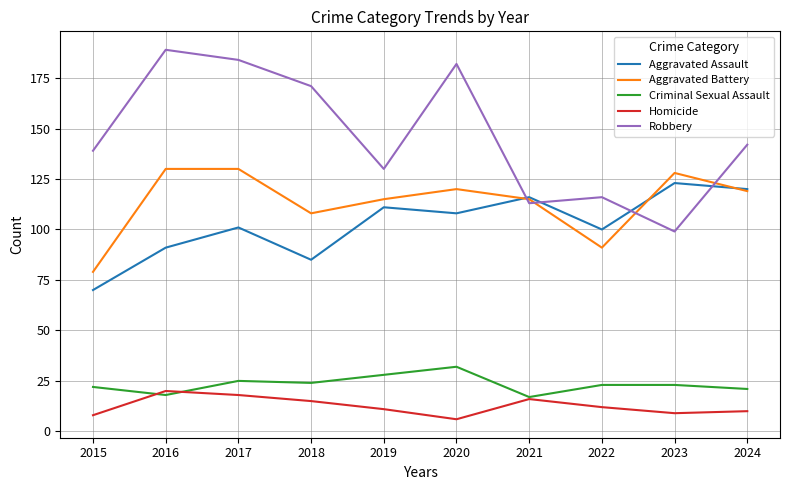

What is the spread (max minus min) of values at 2024?

132